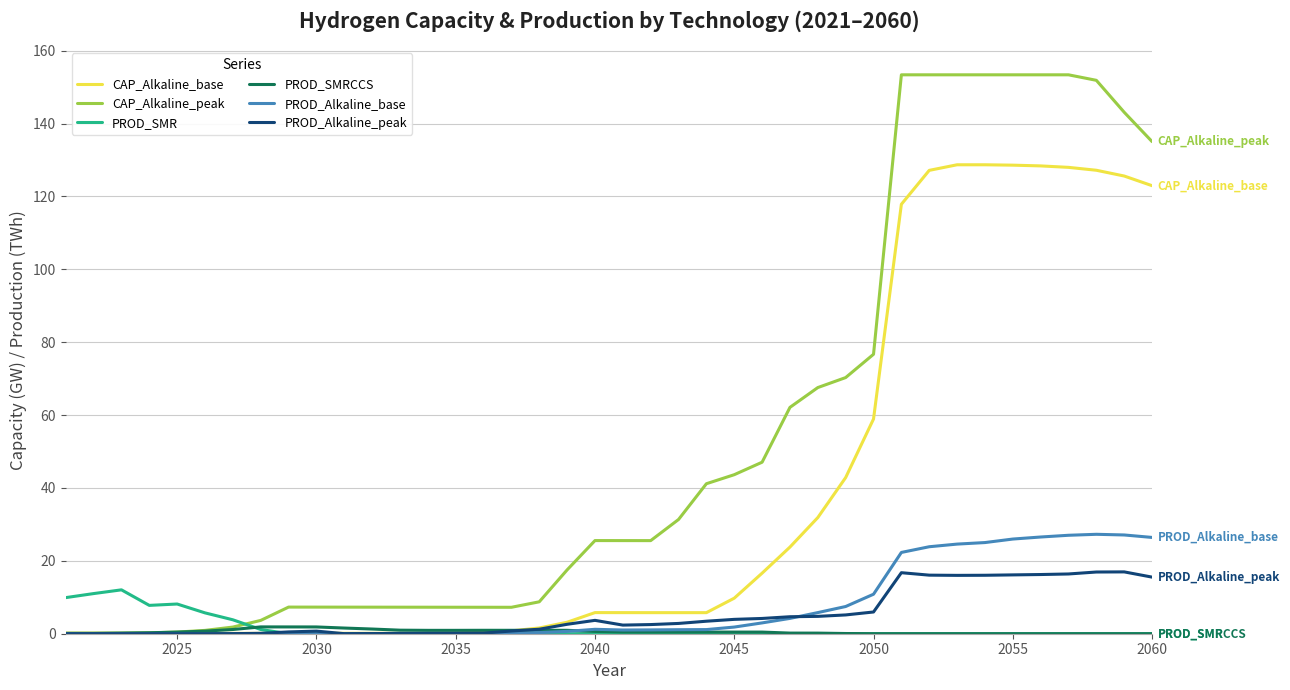

What is the average value of the PROD_SMRCCS series?

0.5